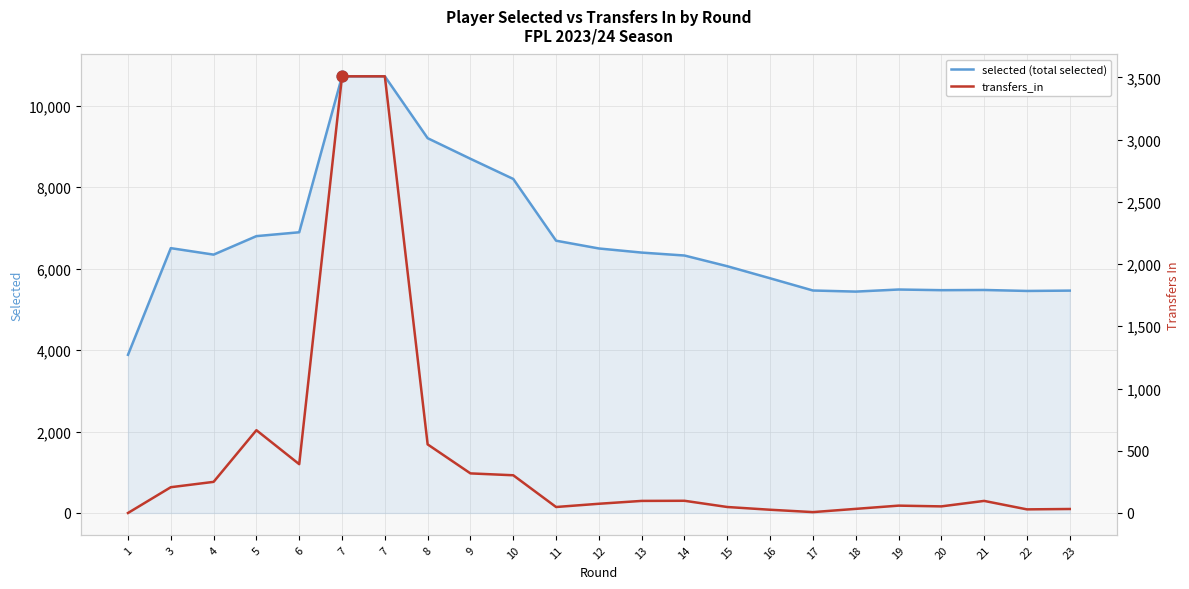

At how many categories does at least one series exceed 7602?

5